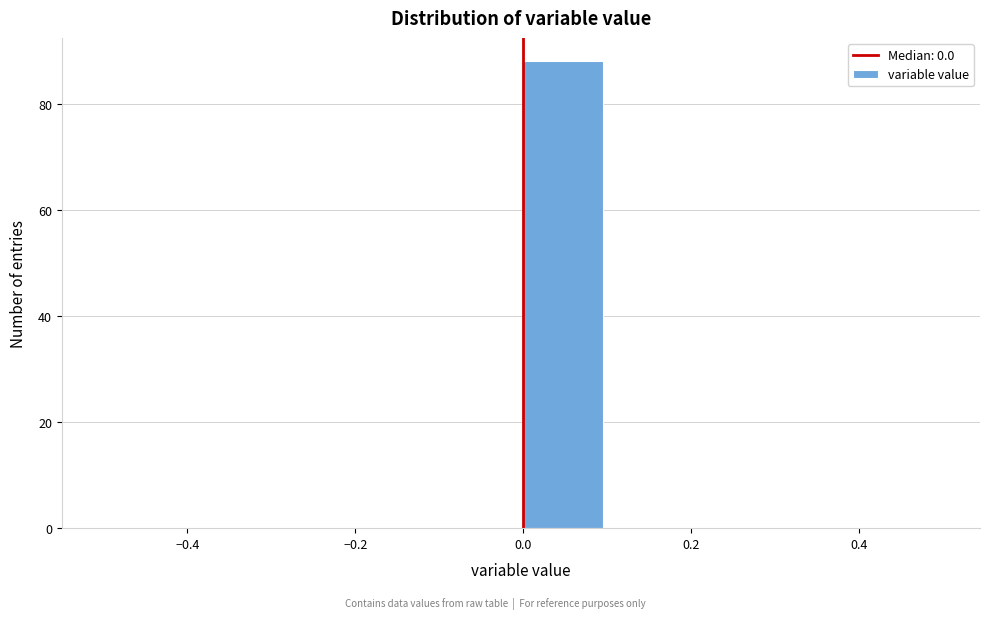

What is the height of the bar covering 0.0 to 0.1 on the x-axis? The values are not printed on the chart, so give them approximately, as read against the axis.

88